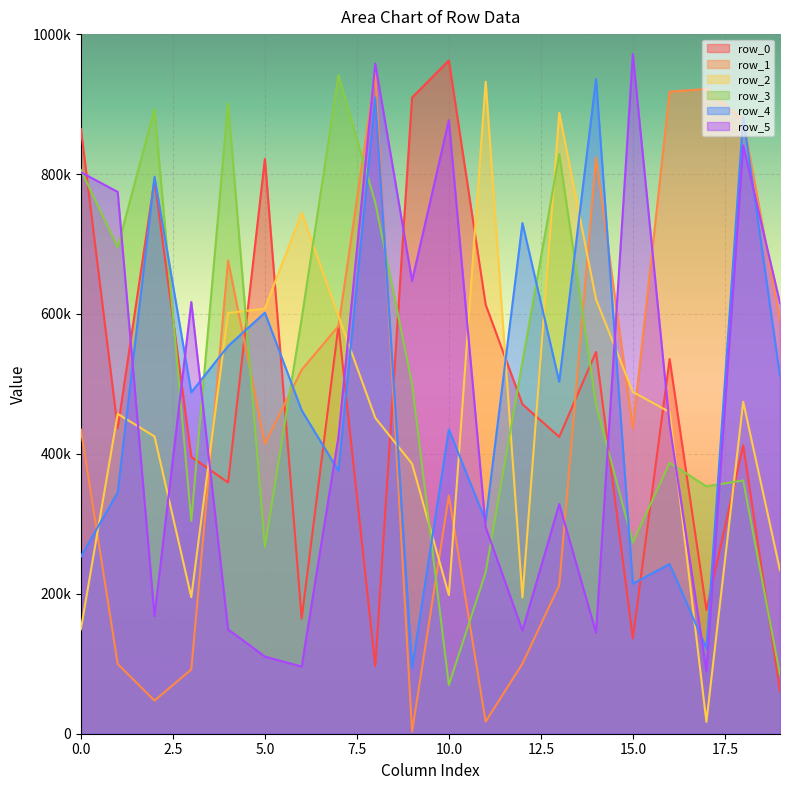

Count the number of categories in the chart.

20